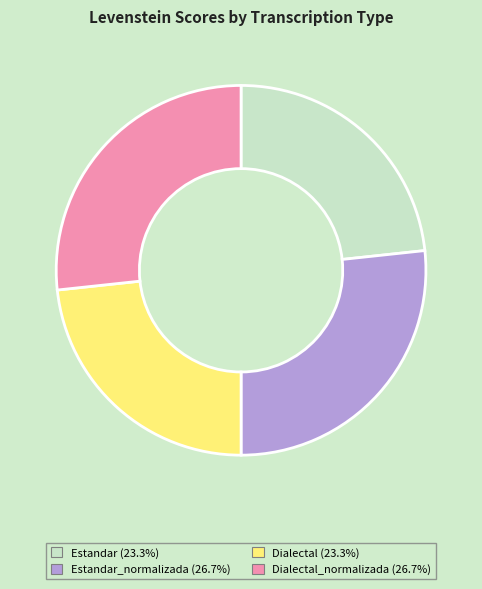

Is there any slice that represents more than half of the pie?

No